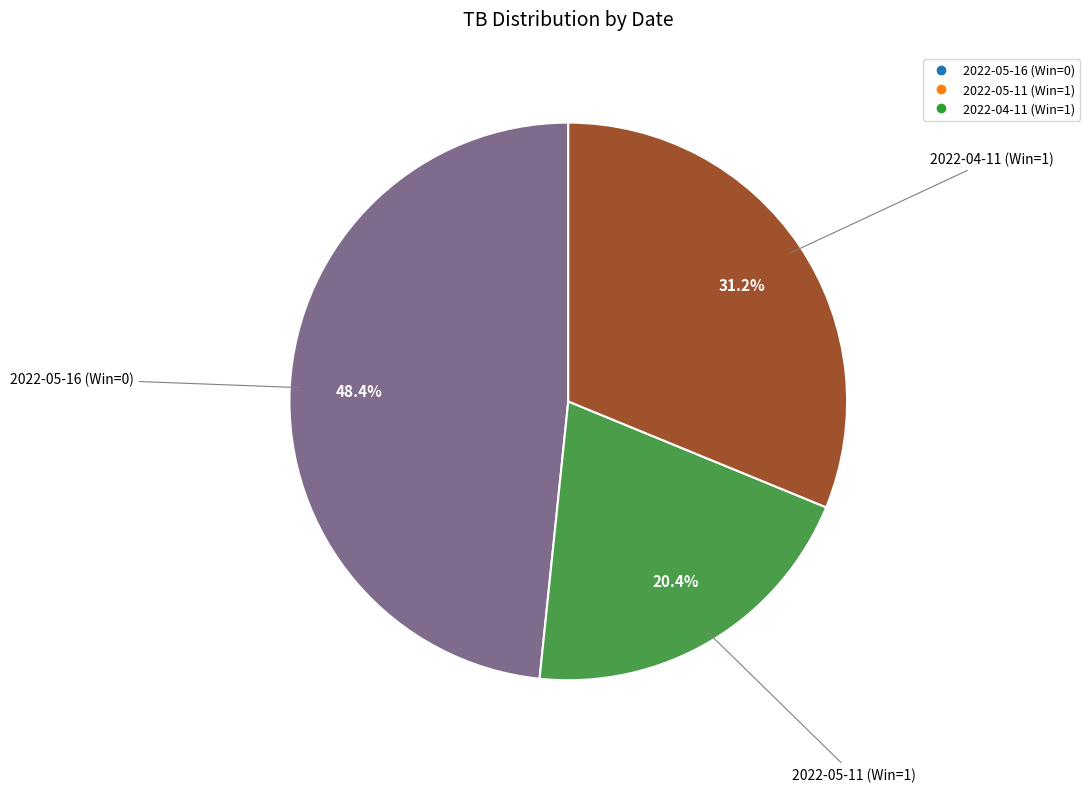

To the nearest percent, what is the difference between the 2022-04-11 (Win=1) and 2022-05-16 (Win=0) slice percentages?

17%